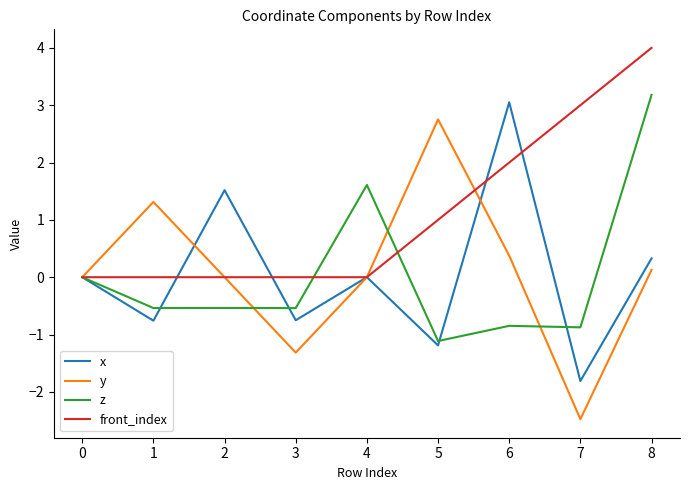

Count the front_index values in the range 0 to 2.

7